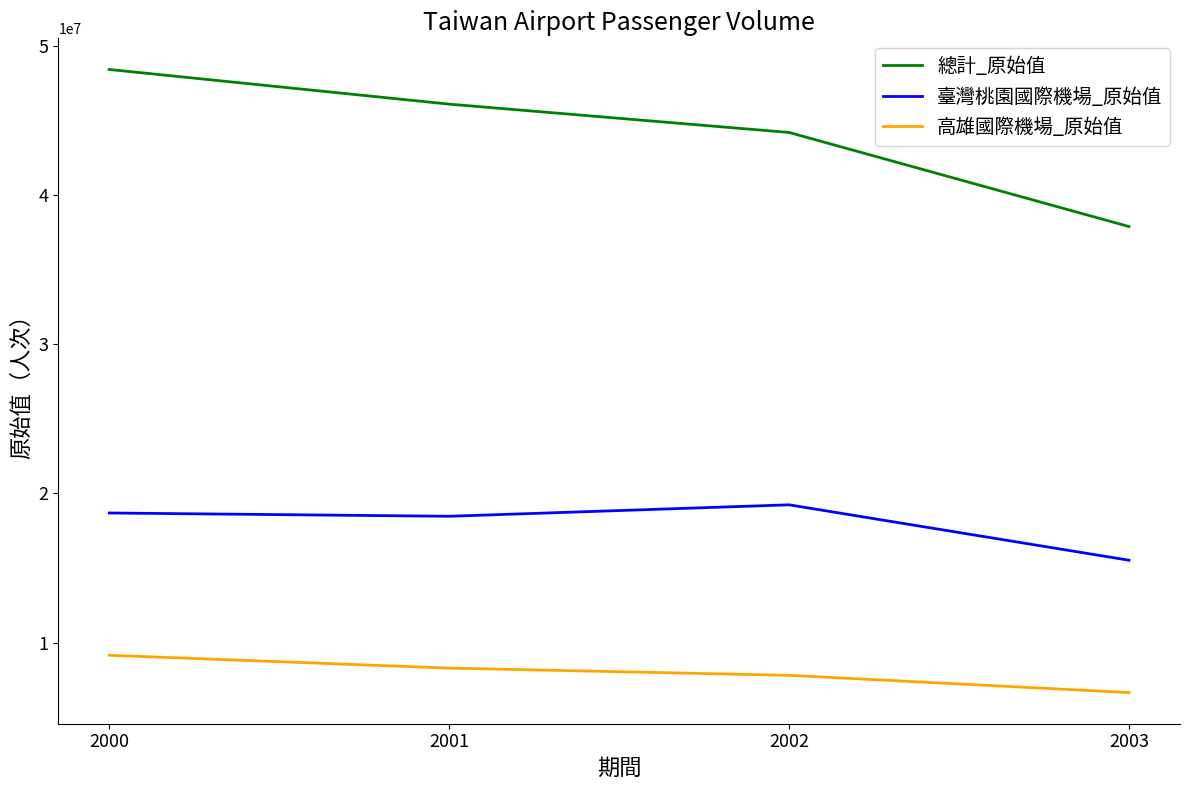

Is the value of 高雄國際機場_原始值 at 2002 greater than the value of 臺灣桃園國際機場_原始值 at 2001?

No